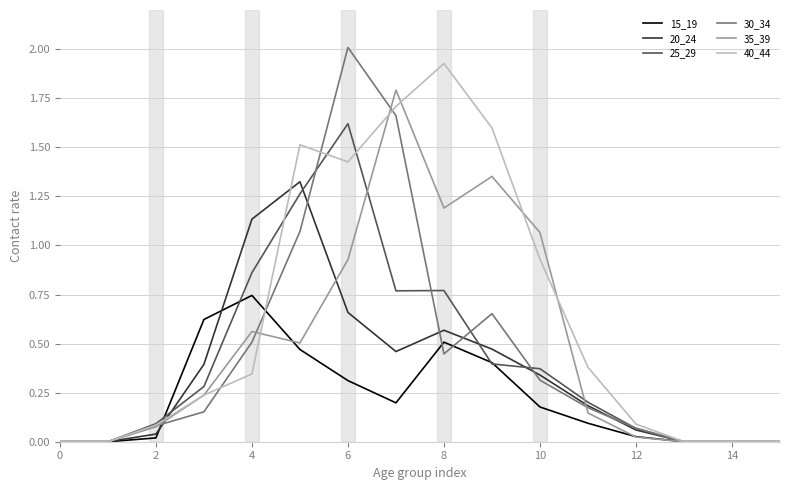

How many series are shown in this chart?

6